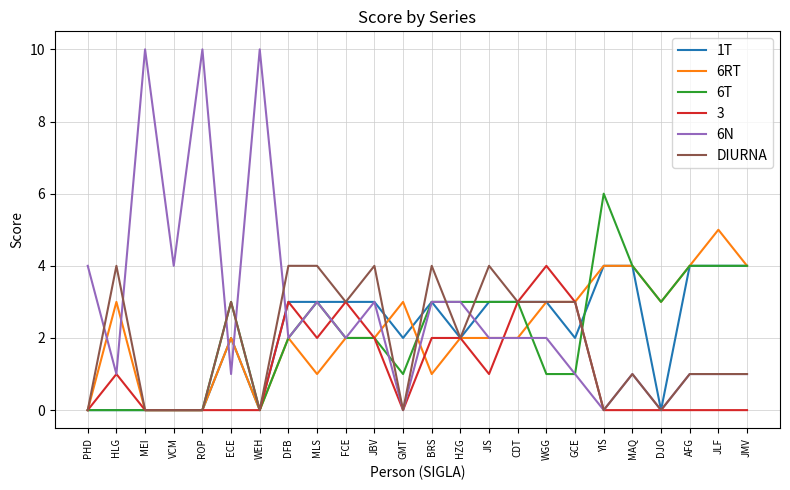

What is the sum of all 6N values?

67